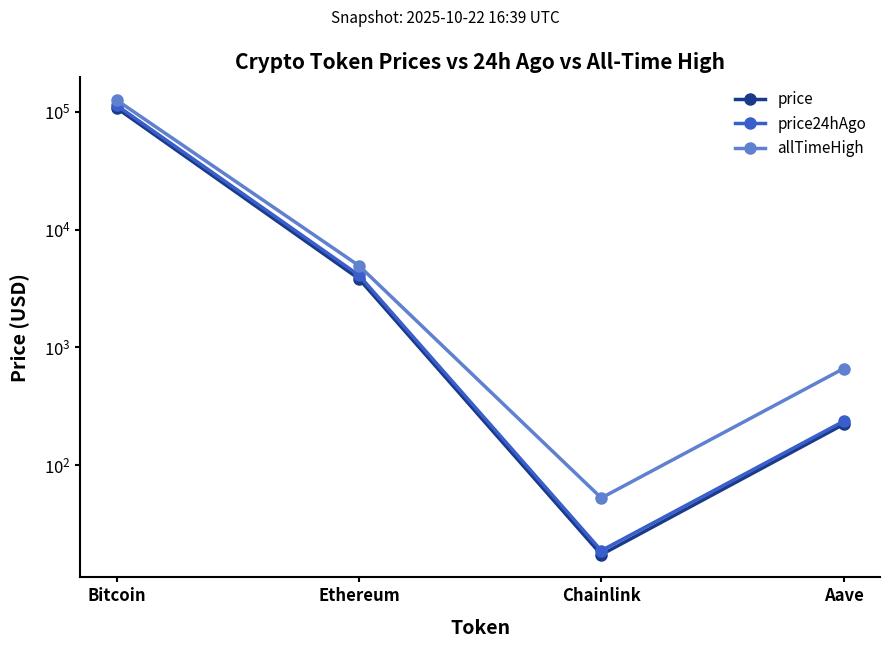

At which label does allTimeHigh first exceed 4946?

Bitcoin